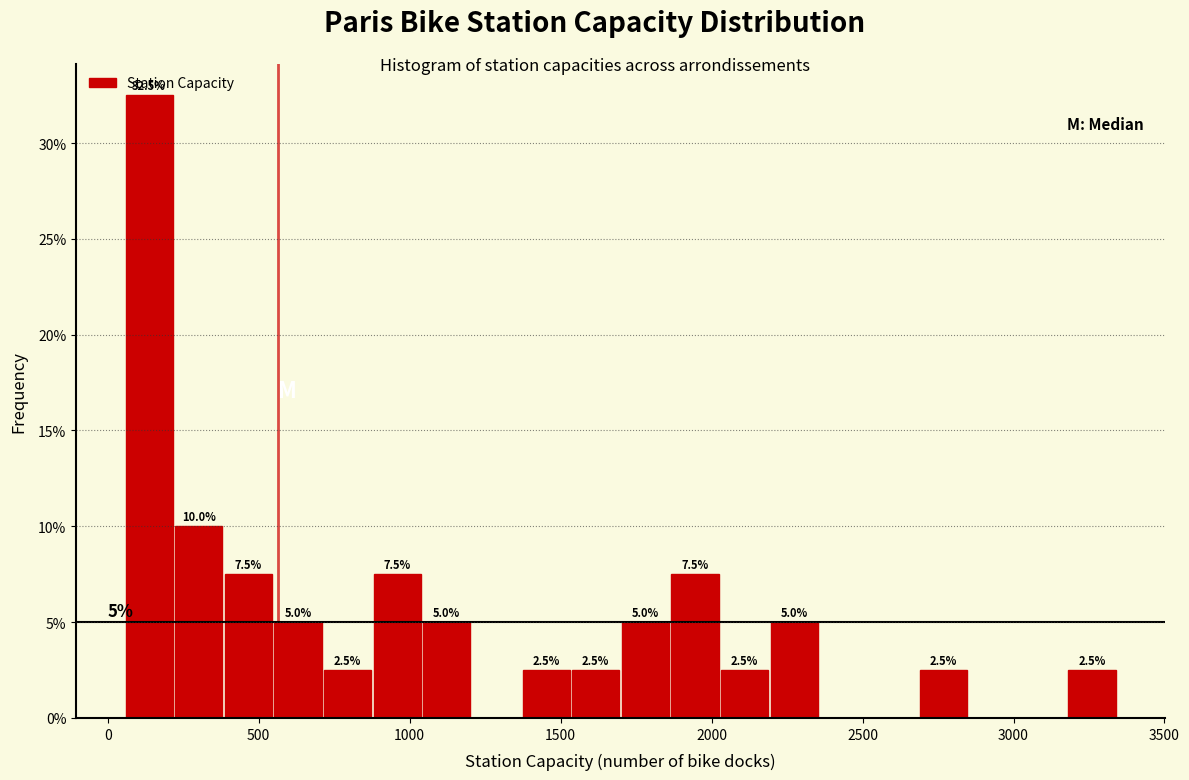

Read against the x-axis, roughly where is the centre of the tallest bar?

150